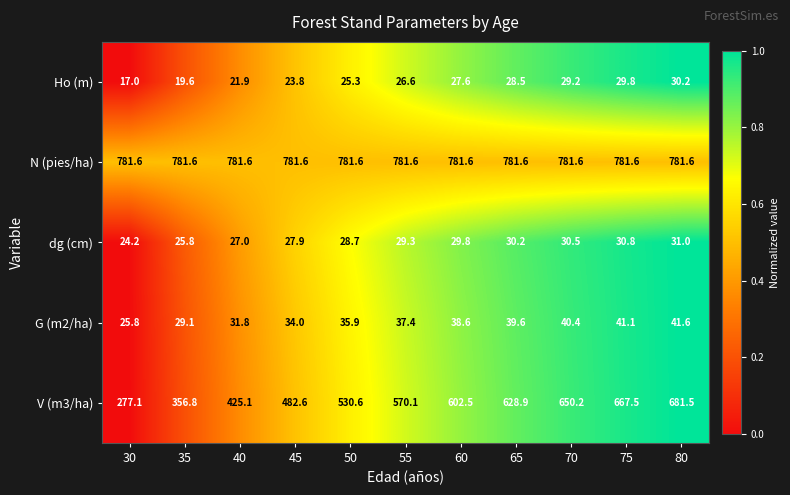

Count the number of data series in this chart.

5